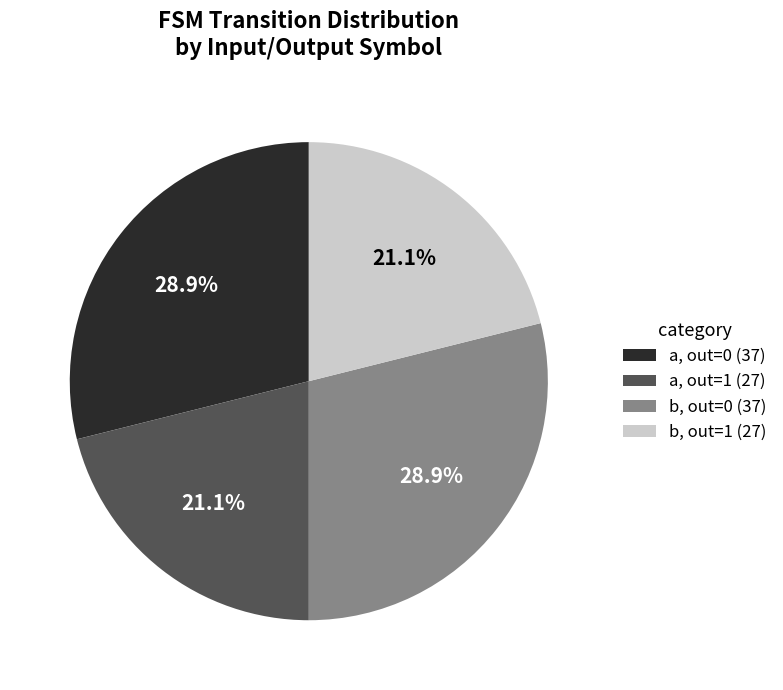

Does b, out=1 (27) account for over 50% of the chart?

No